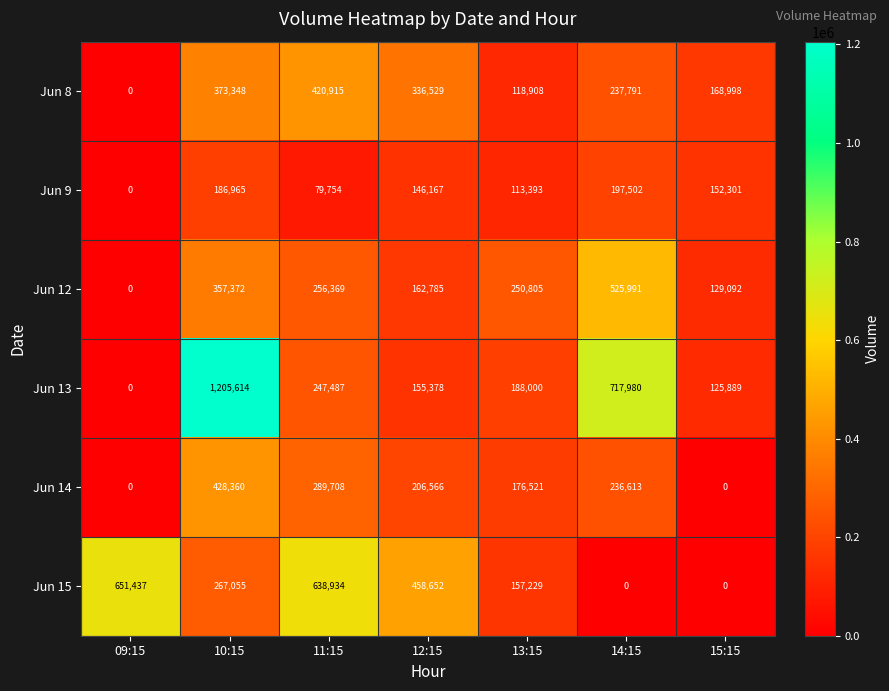

What is the difference between the Jun 13 values at 13:15 and 10:15?

1017614